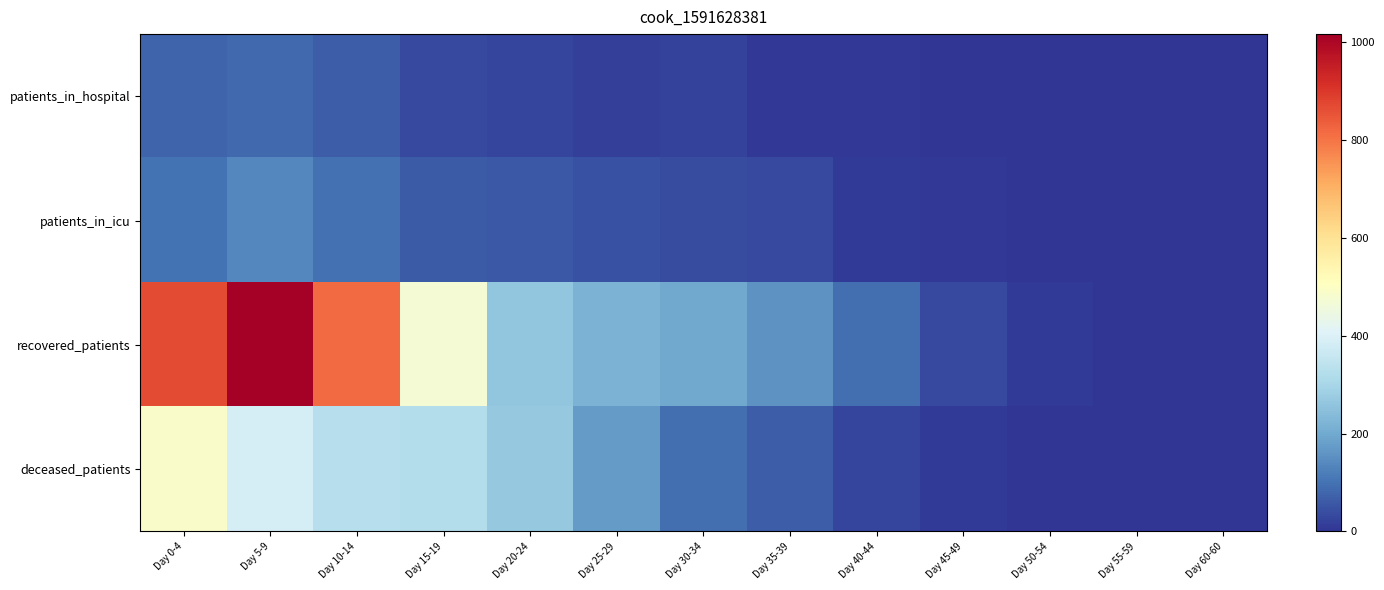

Rank the series at Day 50-54 from lowest to highest value.

patients_in_icu, patients_in_hospital, deceased_patients, recovered_patients